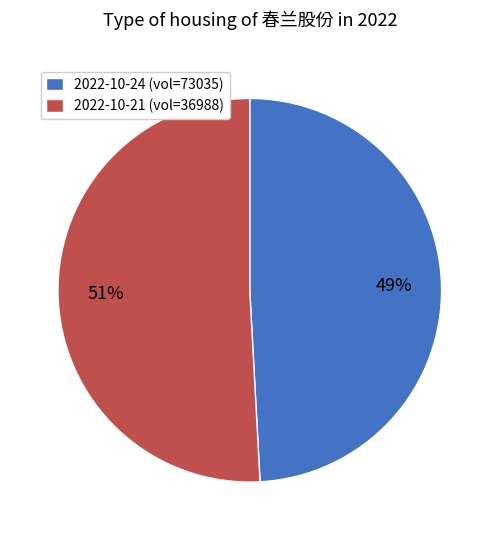

To the nearest percent, what percentage of the pie is 2022-10-24 (vol=73035)?

49%